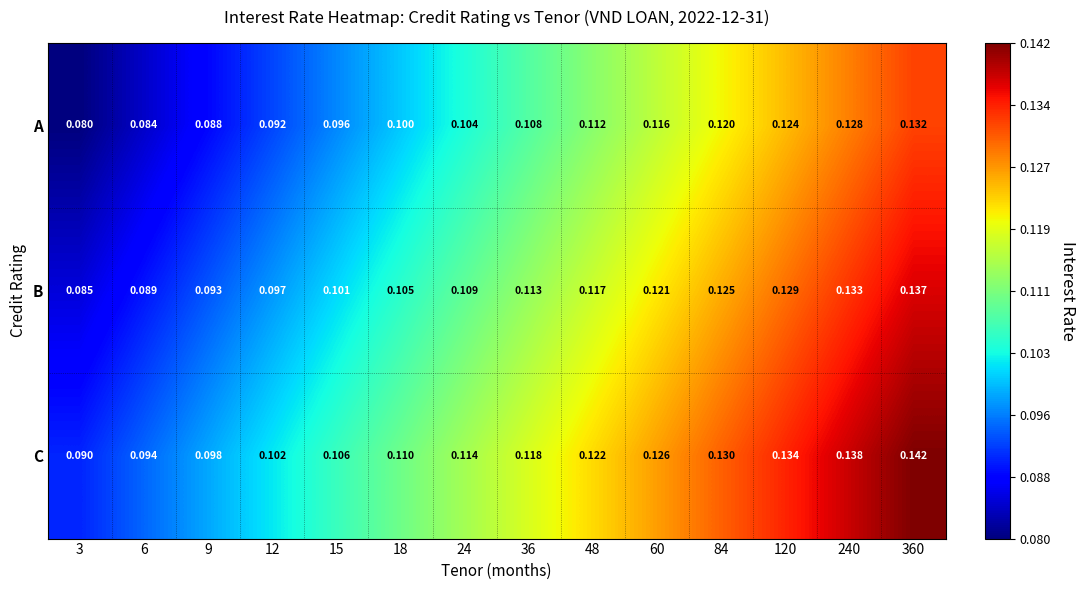

At which category does the chart reach its minimum across all series?

3